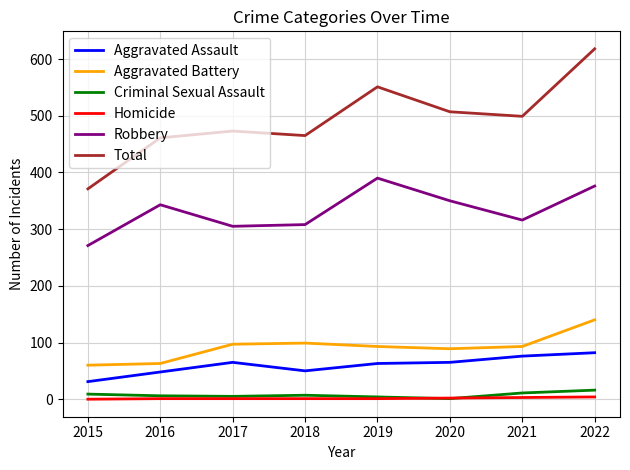

What is the difference between the maximum and minimum values in the Homicide series?

4